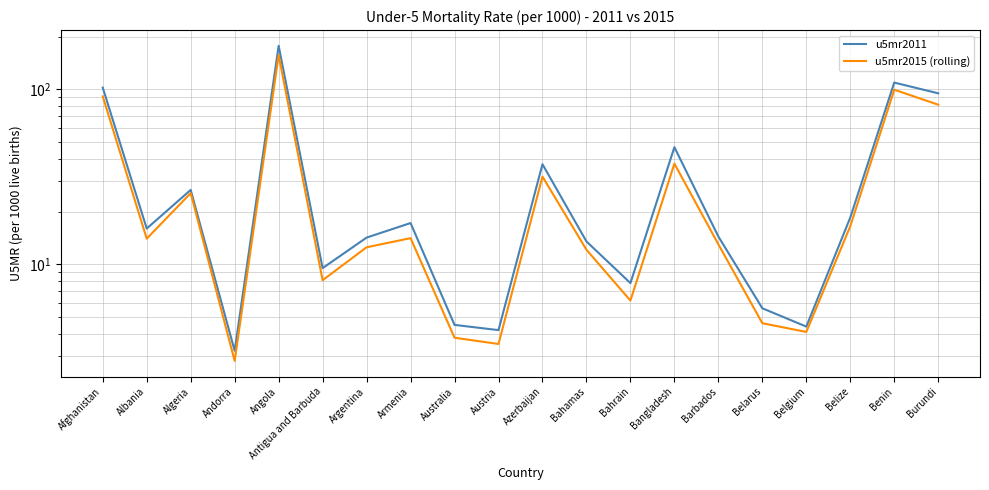

Between Albania and Burundi, which series saw the biggest shift?

u5mr2011